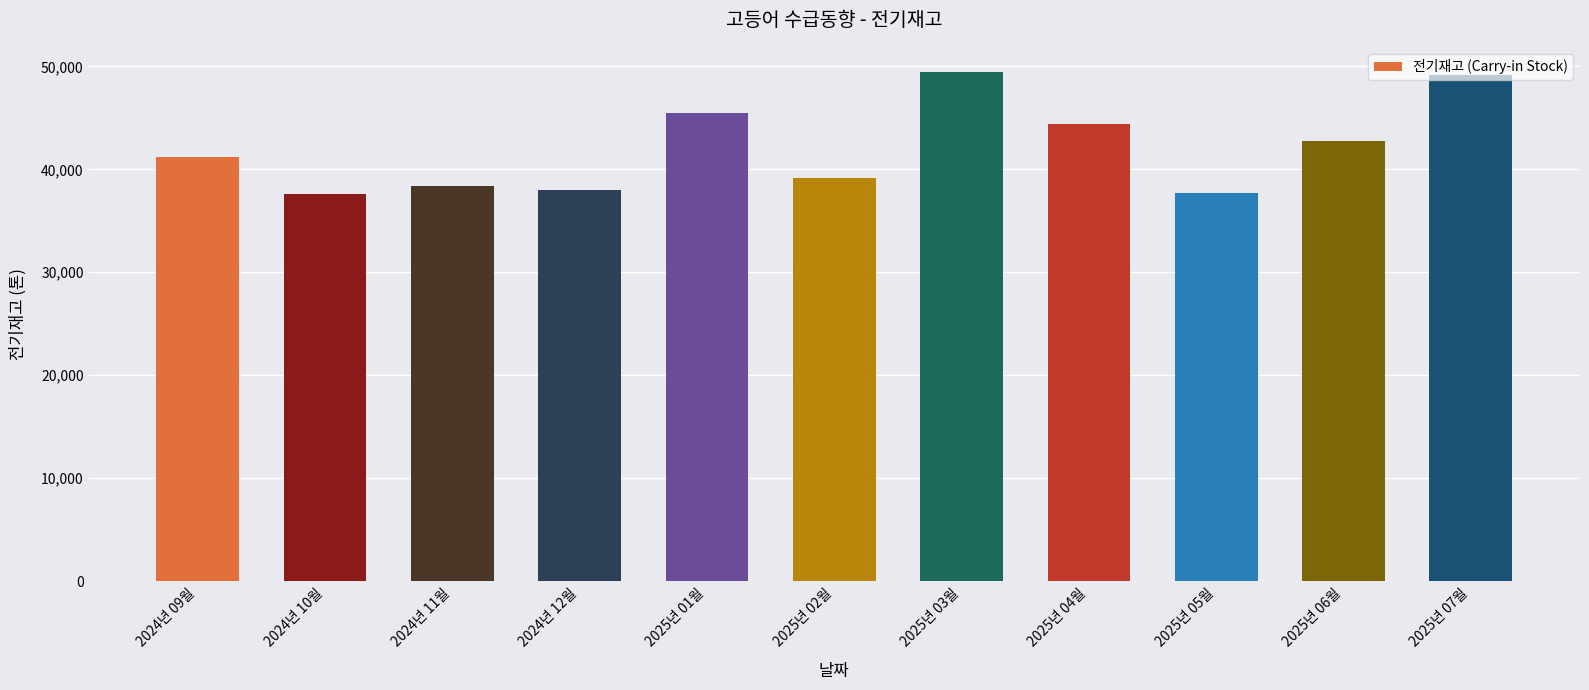

What is the smallest value displayed?

37628